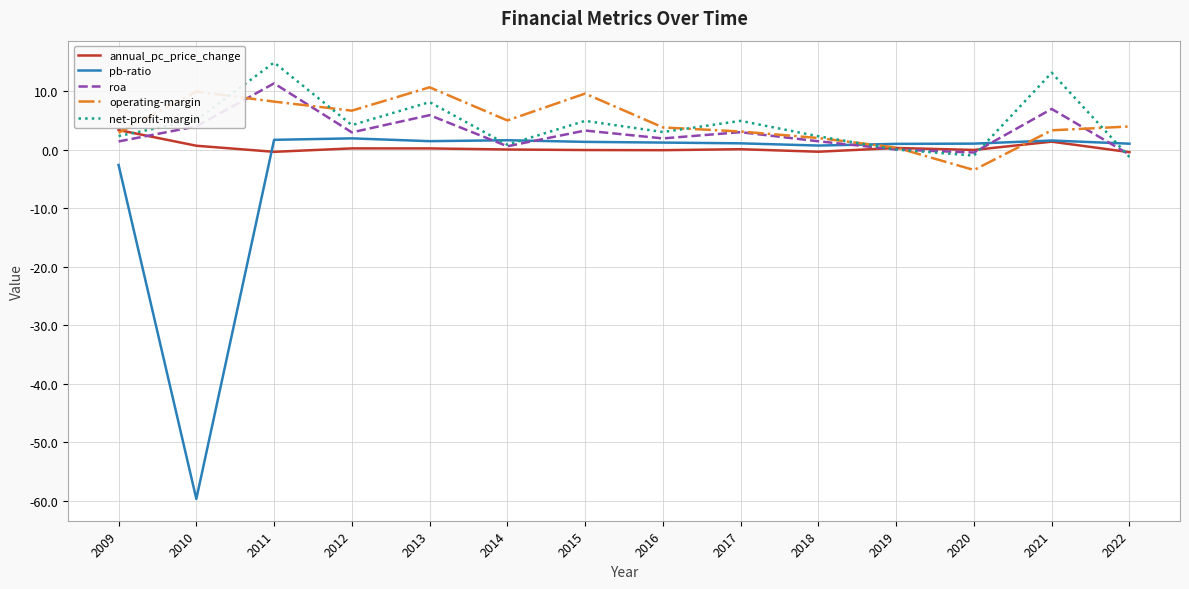

The annual_pc_price_change series shows -0.4 at 2022. True or false?

True